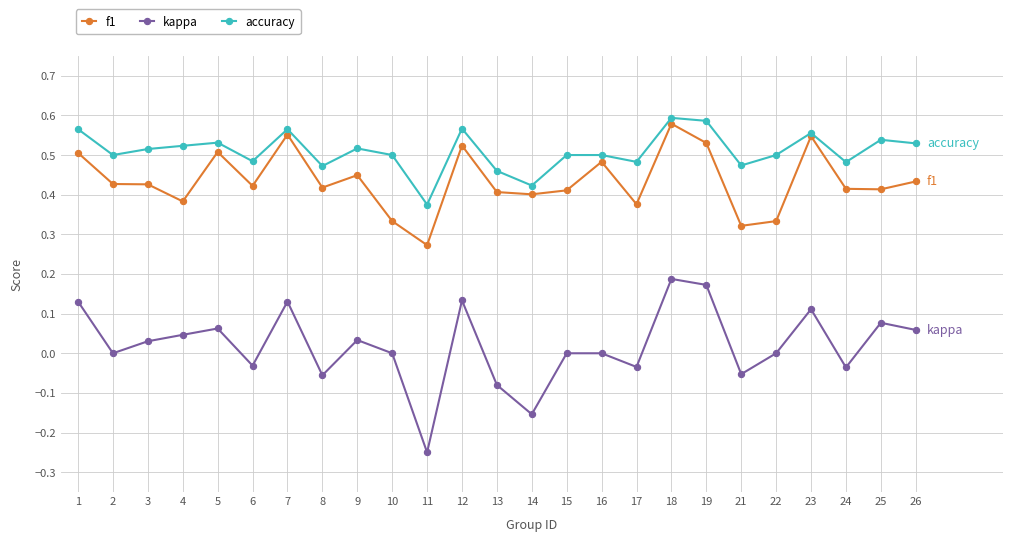

True or false: kappa and f1 intersect in this chart.

False